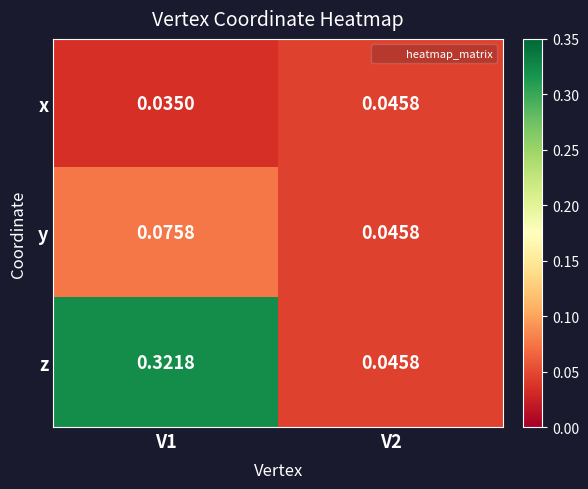

Is the value of x at V2 greater than the value of z at V1?

No